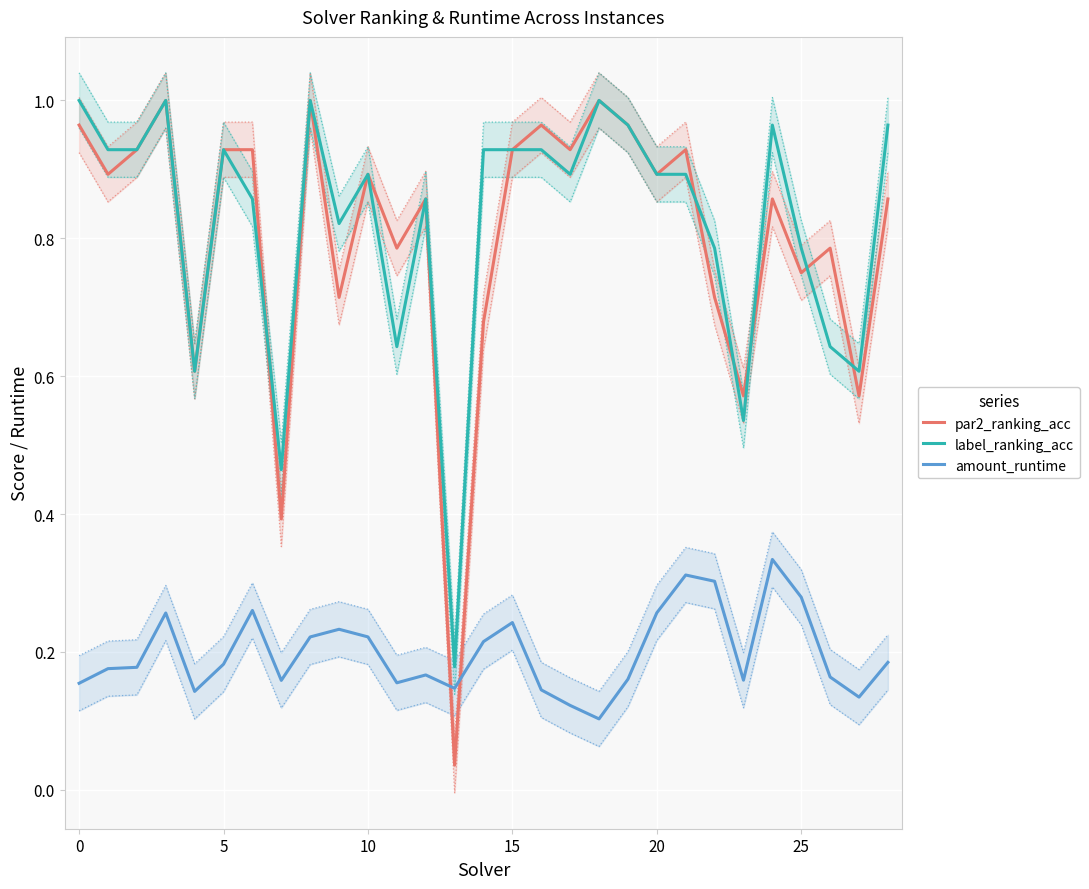

Count the number of categories in the chart.

29